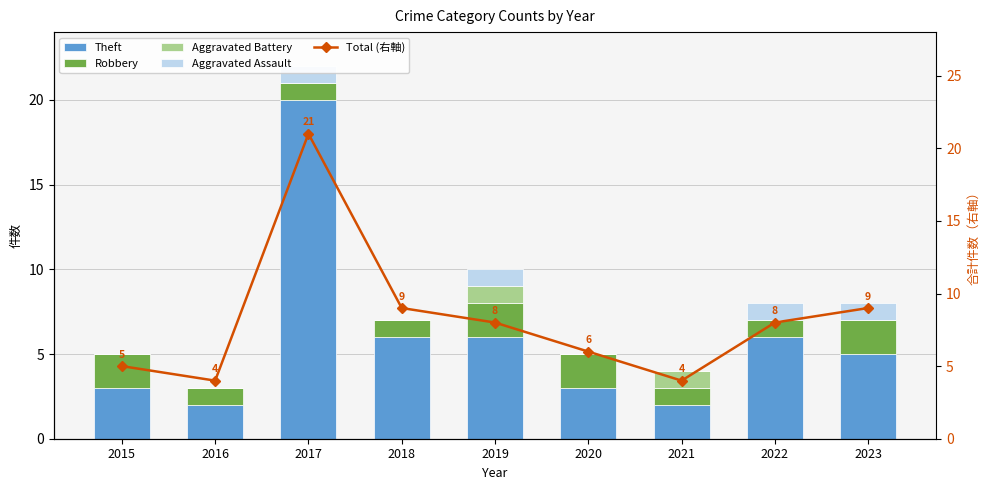

Count the Aggravated Assault values in the range 0 to 1.

9